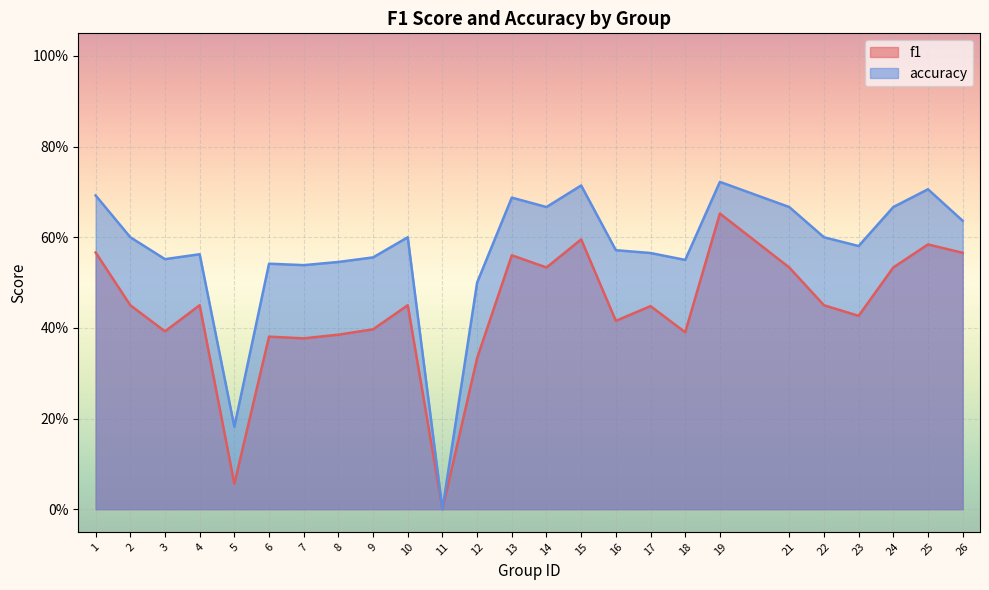

Reading right to left, extract all data points from this chart.

f1: 26=0.6	25=0.6	24=0.5	23=0.4	22=0.5	21=0.5	19=0.7	18=0.4	17=0.4	16=0.4	15=0.6	14=0.5	13=0.6	12=0.3	11=0.0	10=0.5	9=0.4	8=0.4	7=0.4	6=0.4	5=0.1	4=0.4	3=0.4	2=0.5	1=0.6
accuracy: 26=0.6	25=0.7	24=0.7	23=0.6	22=0.6	21=0.7	19=0.7	18=0.6	17=0.6	16=0.6	15=0.7	14=0.7	13=0.7	12=0.5	11=0.0	10=0.6	9=0.6	8=0.5	7=0.5	6=0.5	5=0.2	4=0.6	3=0.6	2=0.6	1=0.7